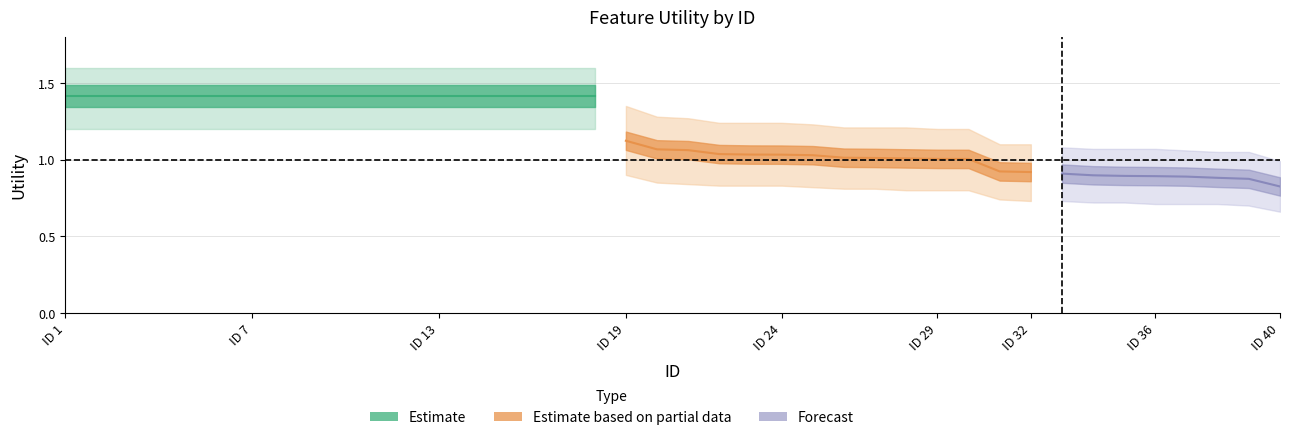

True or false: Utility has a value of 0.7 at 26.

False